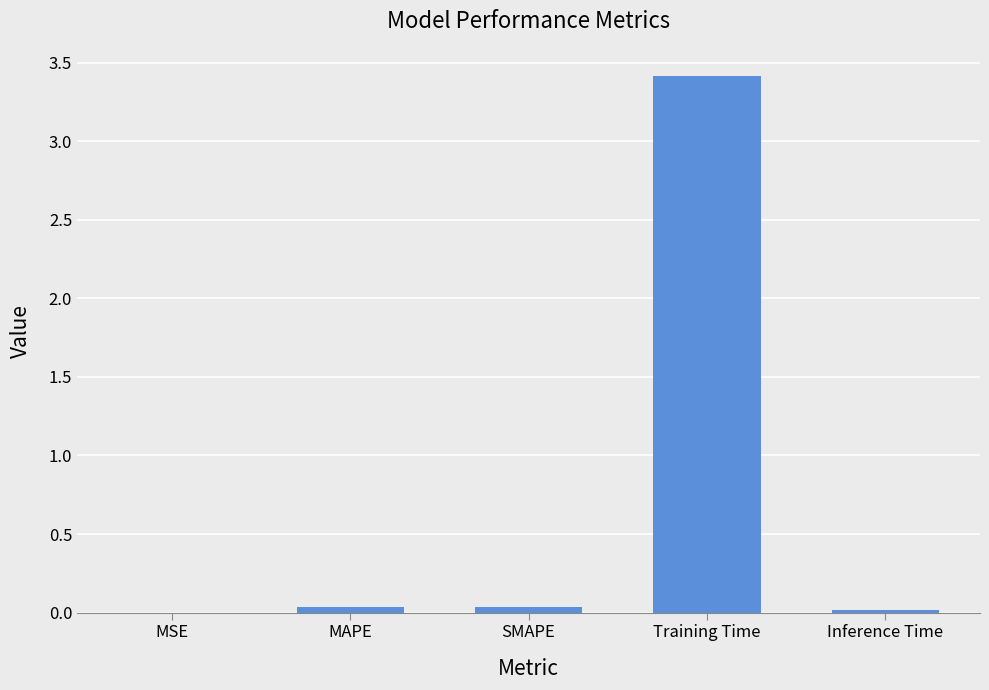

The chart shows a value of 0.0 at MAPE. True or false?

True